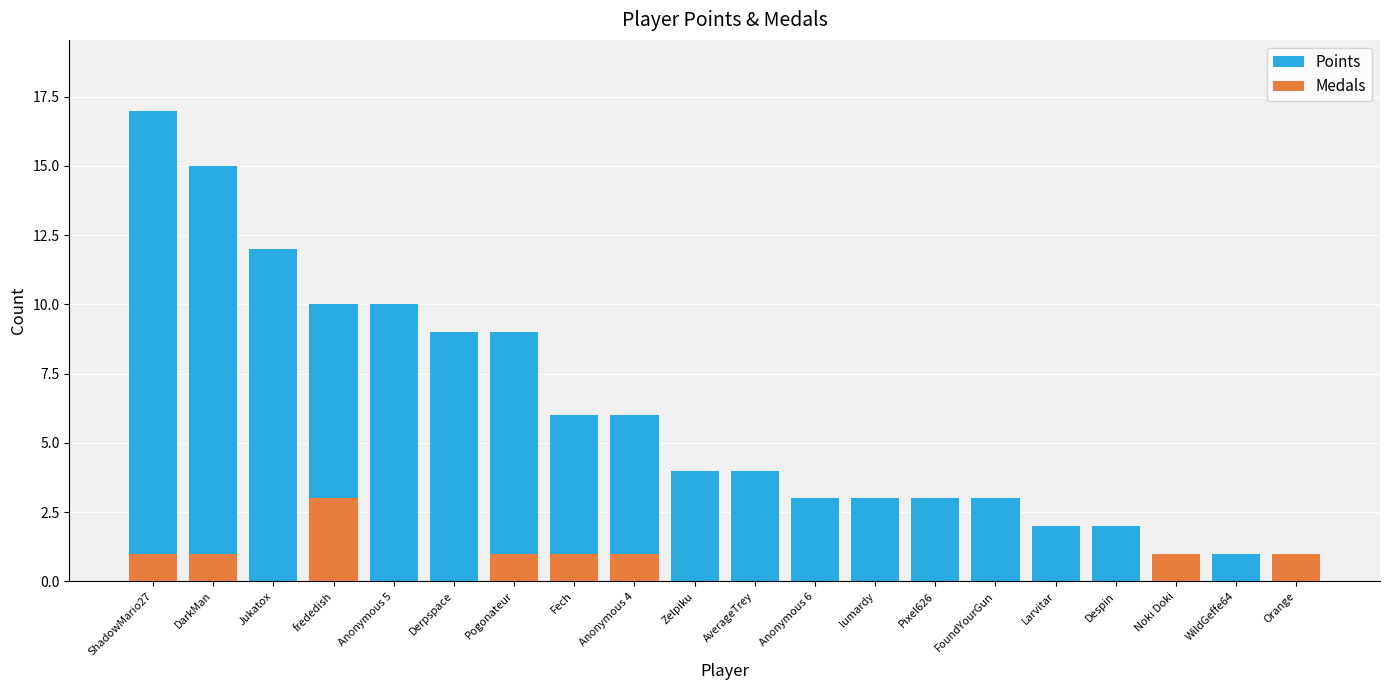

Which category has the lowest value across all series?

Jukatox